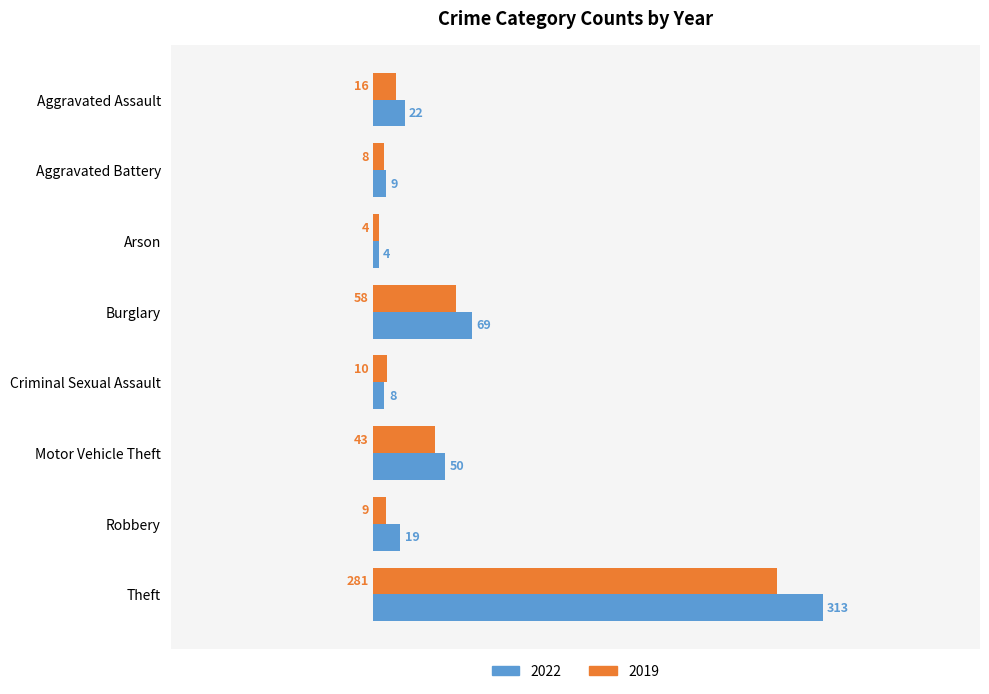

The 2022 series shows 50 at Motor Vehicle Theft. True or false?

True